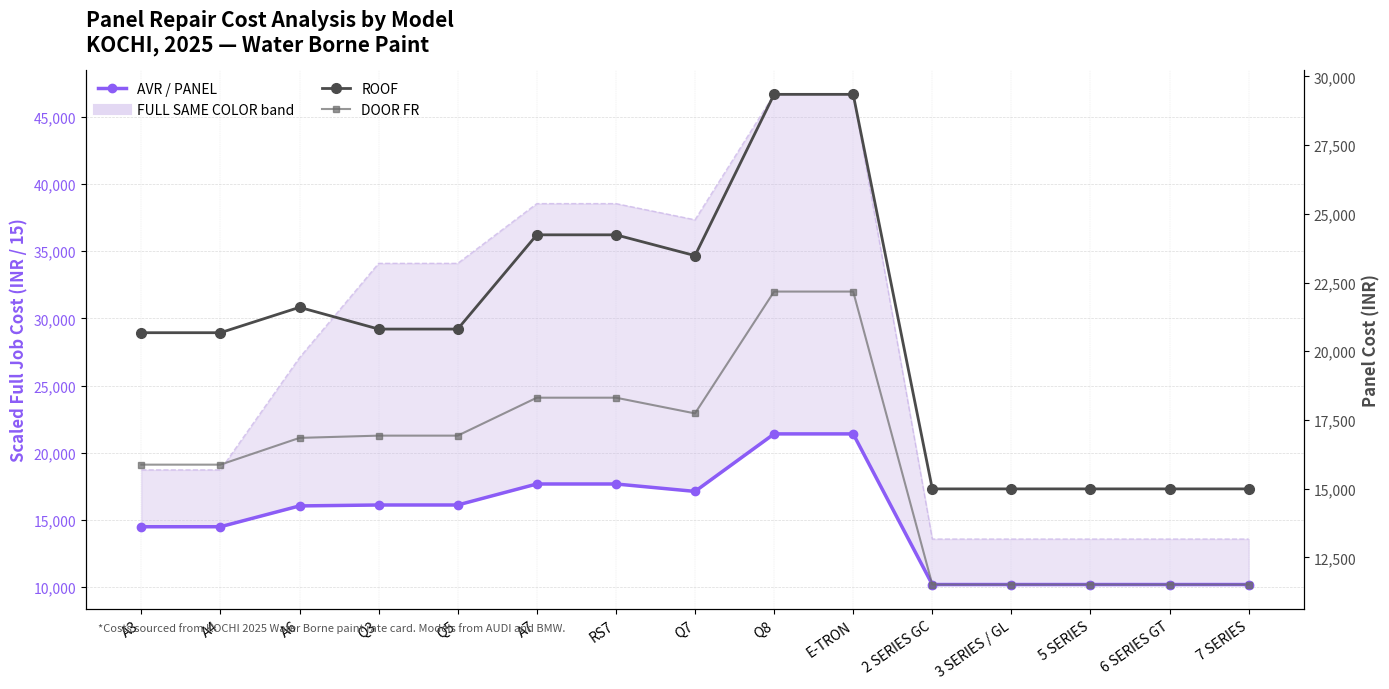

At which category does DOOR FR reach its first local valley?

Q7